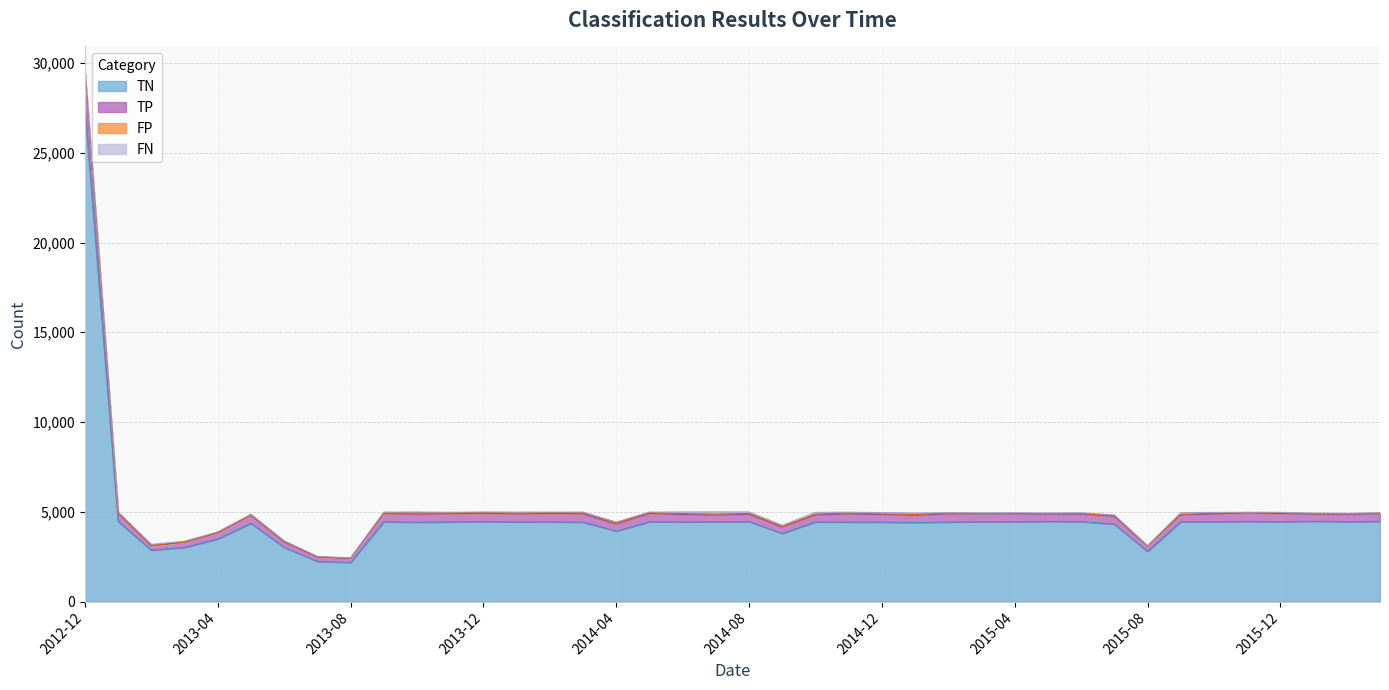

Which label corresponds to the smallest value in the chart?

2013-08